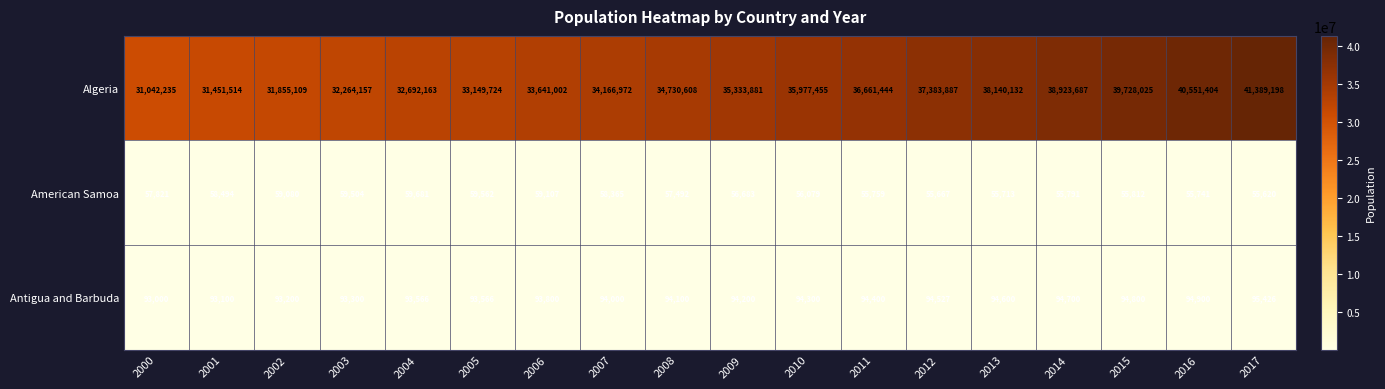

What is the difference between the maximum and minimum values in the Antigua and Barbuda series?

2426